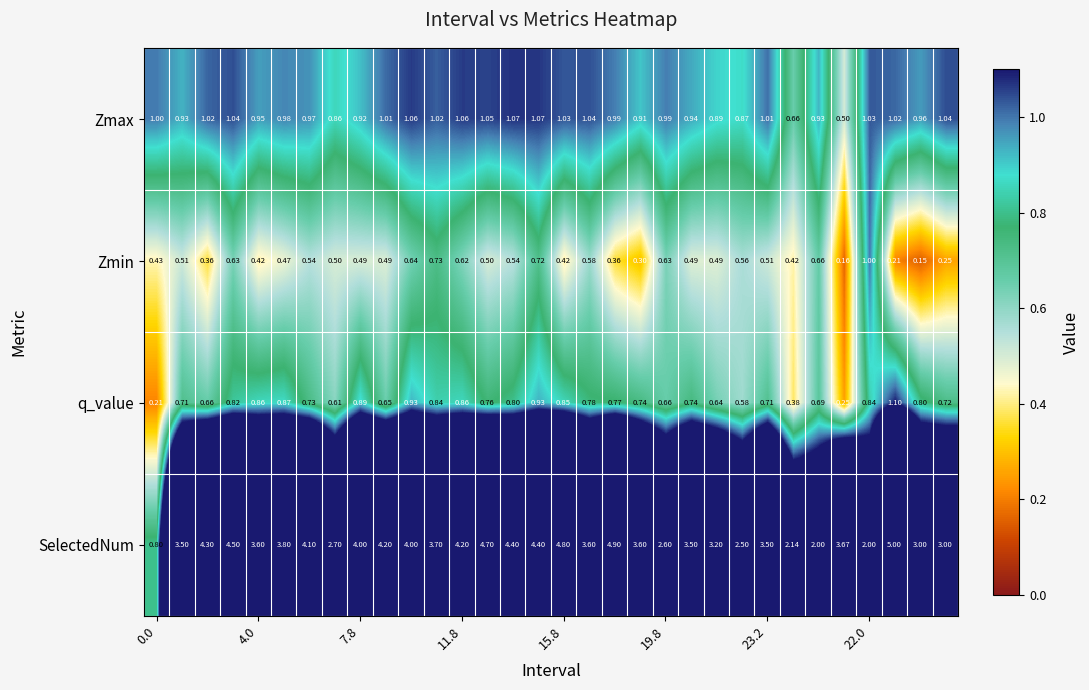

Rank the series by their maximum value, from lowest to highest.

Zmin, Zmax, q_value, SelectedNum